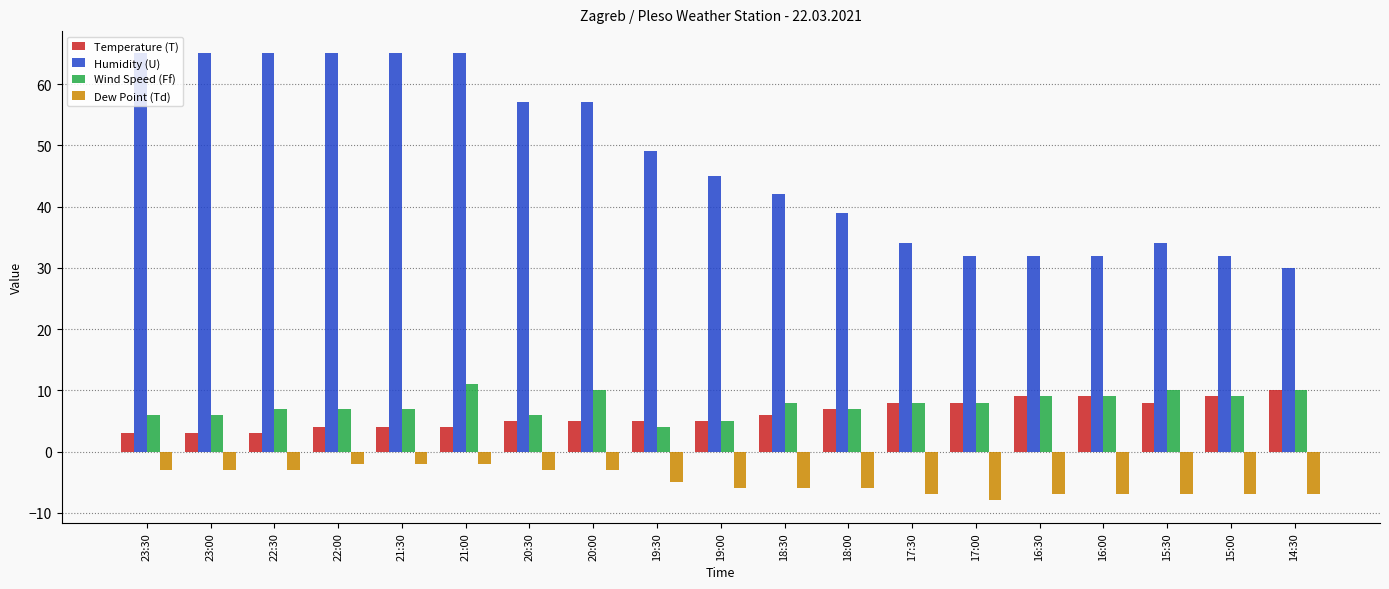

Which series has the largest range (max minus min)?

Humidity (U)